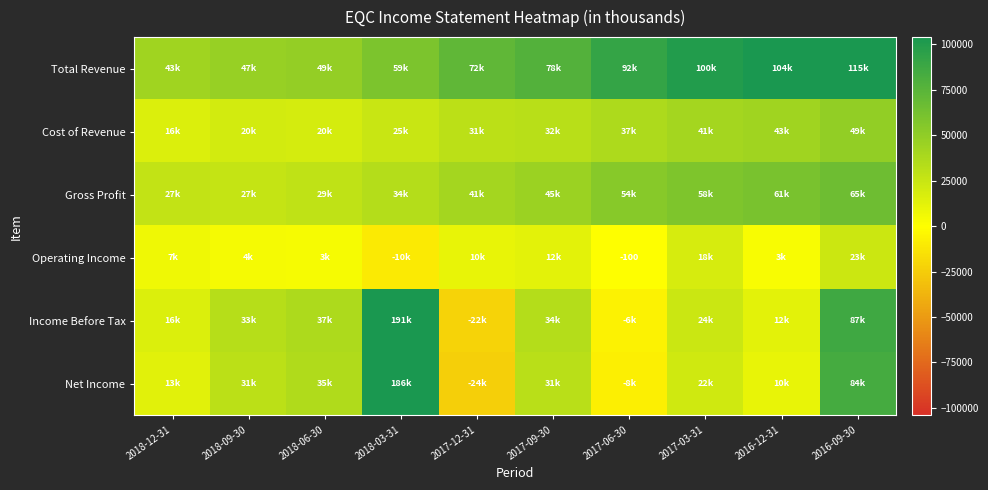

Rank the categories by Operating Income value from lowest to highest.

2018-03-31, 2017-06-30, 2016-12-31, 2018-06-30, 2018-09-30, 2018-12-31, 2017-12-31, 2017-09-30, 2017-03-31, 2016-09-30